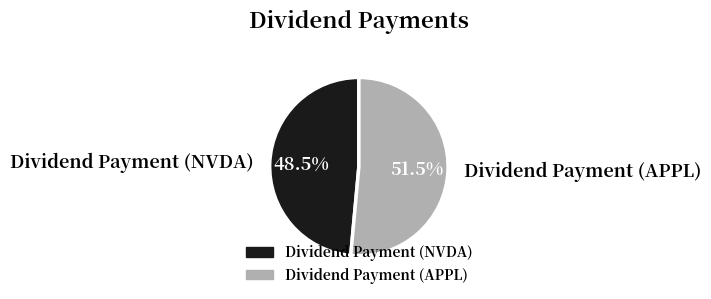

Combined, do Dividend Payment (APPL) and Dividend Payment (NVDA) account for over 50%?

Yes